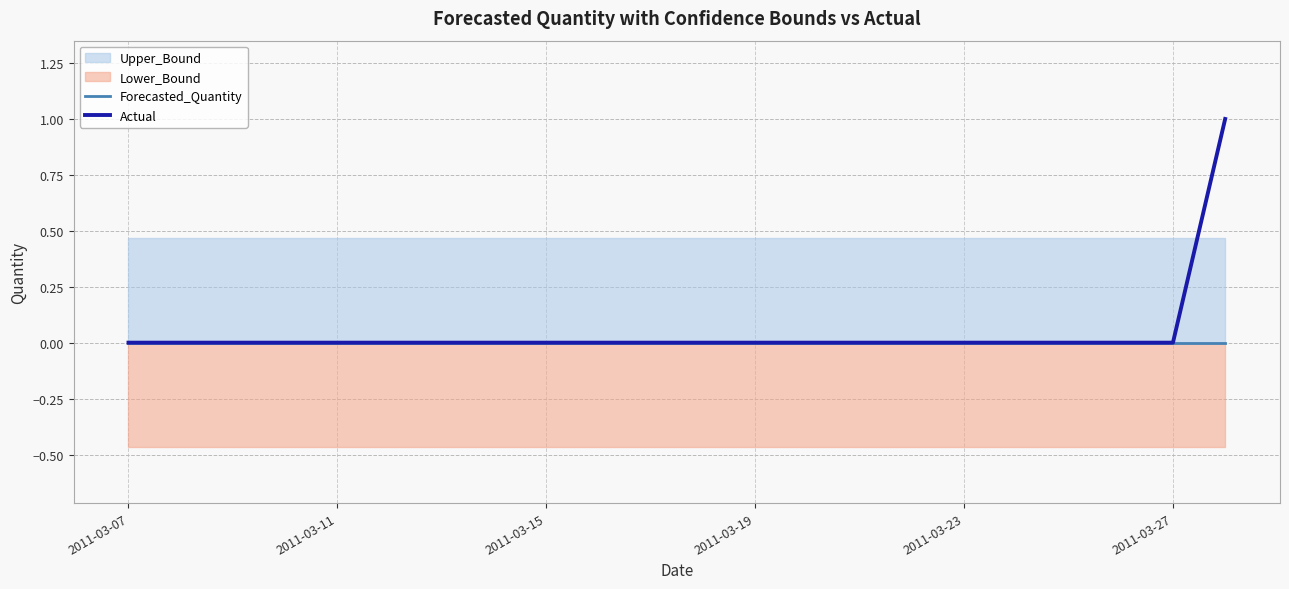

What is the maximum value shown in the chart?

1